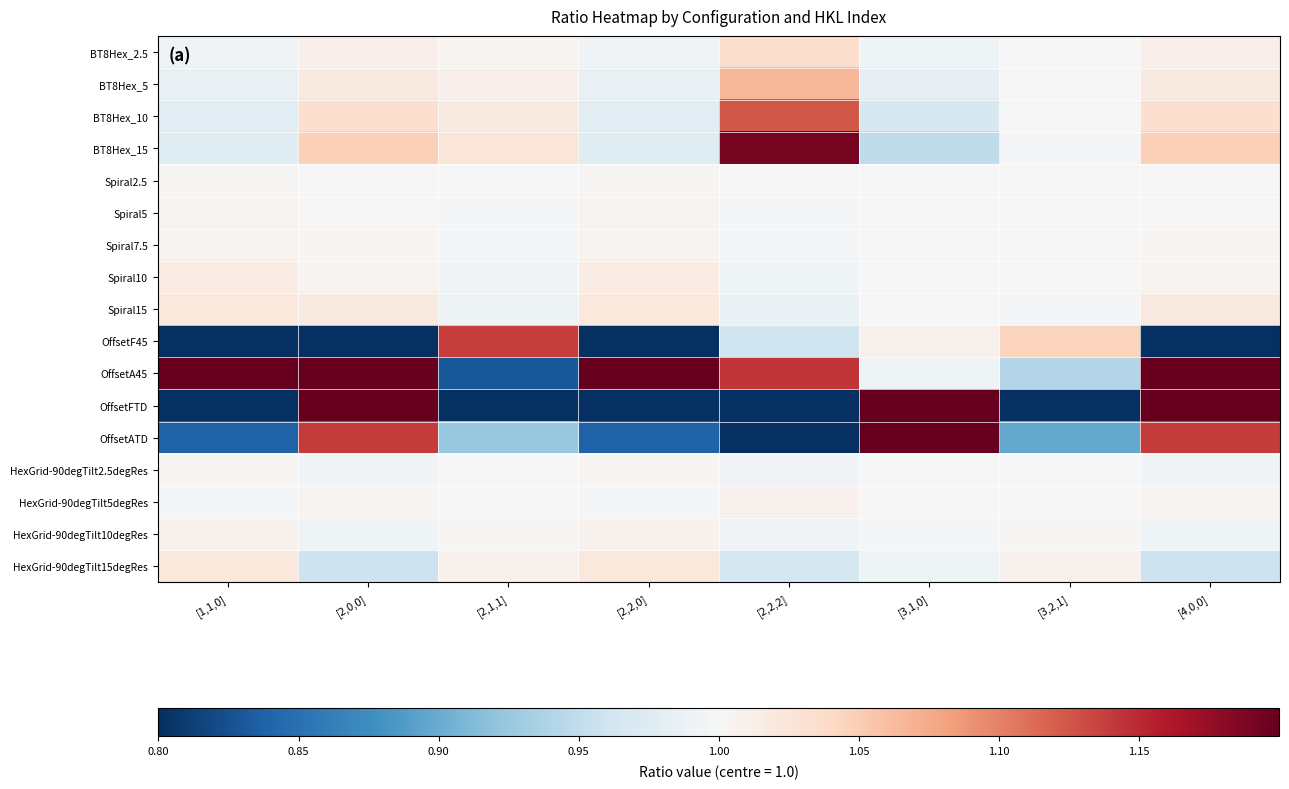

What is the total value across all series at [3,1,0]?

18.4